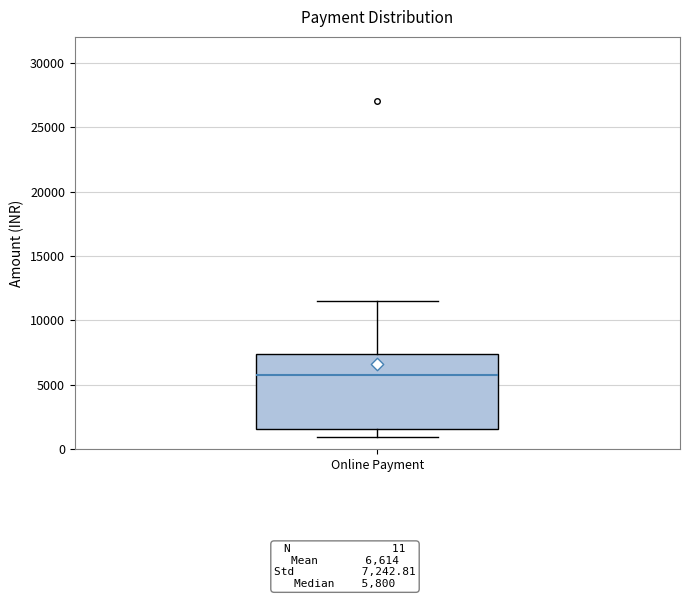

Transcribe this box plot: give where the median line is, the range the box spans, and where the two whiskers end, as read against the y-axis. The values are not printed on the chart, so give them approximately, as read against the axis.

median 6000, box 1500 to 7500, whiskers 1000 to 11500